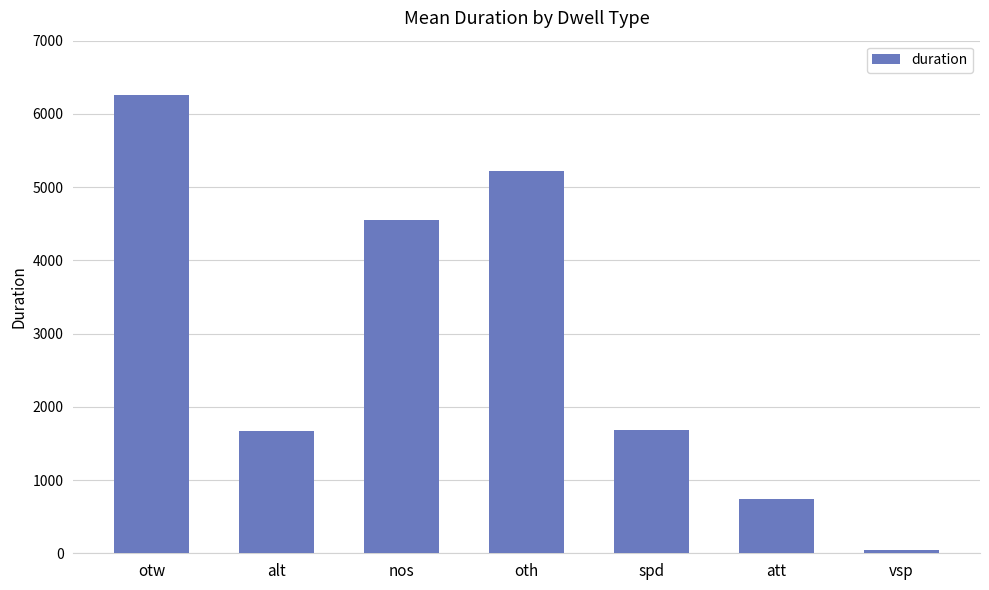

What is the ratio of the value at spd to the value at nos?

0.4